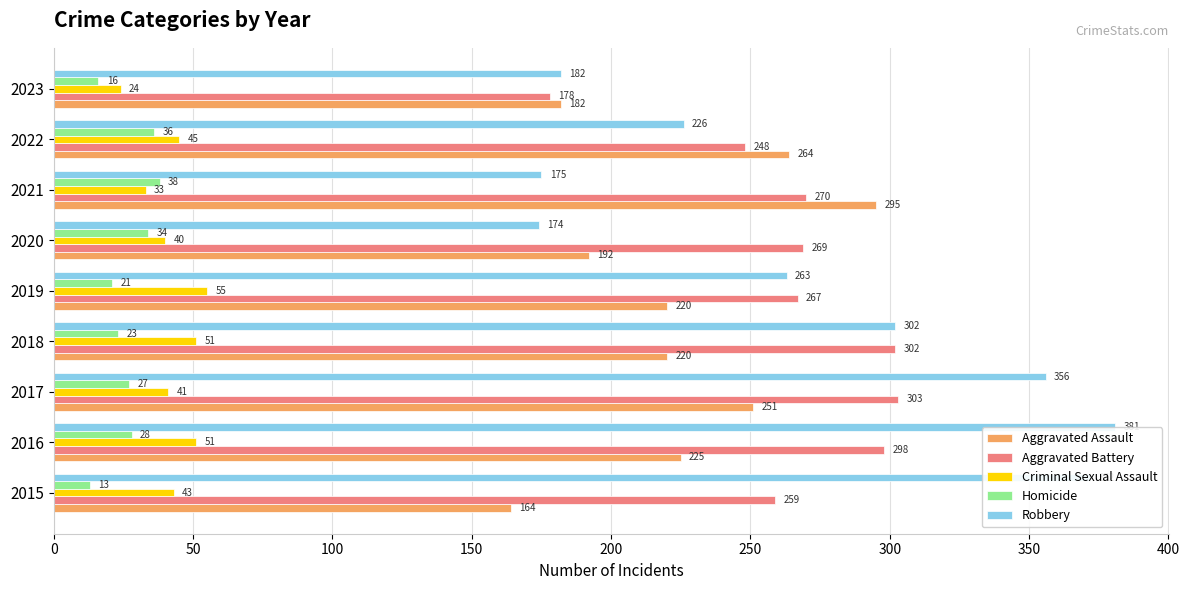

Rank the series by their maximum value, from highest to lowest.

Robbery, Aggravated Battery, Aggravated Assault, Criminal Sexual Assault, Homicide